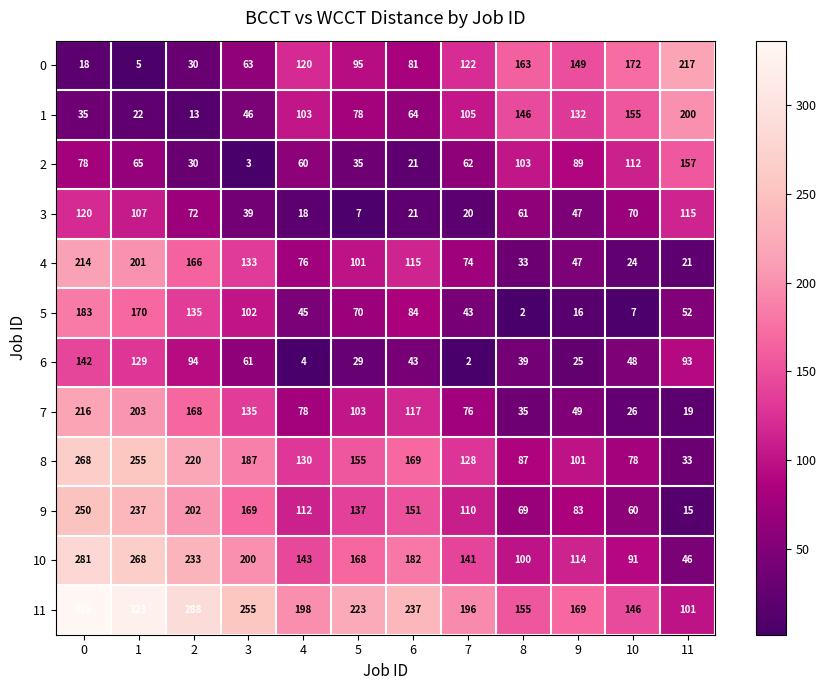

What is the average value of the 5 series?

76